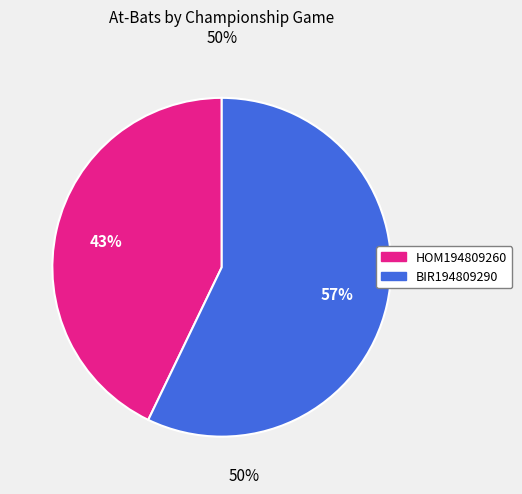

To the nearest percent, what is the average slice percentage?

50%